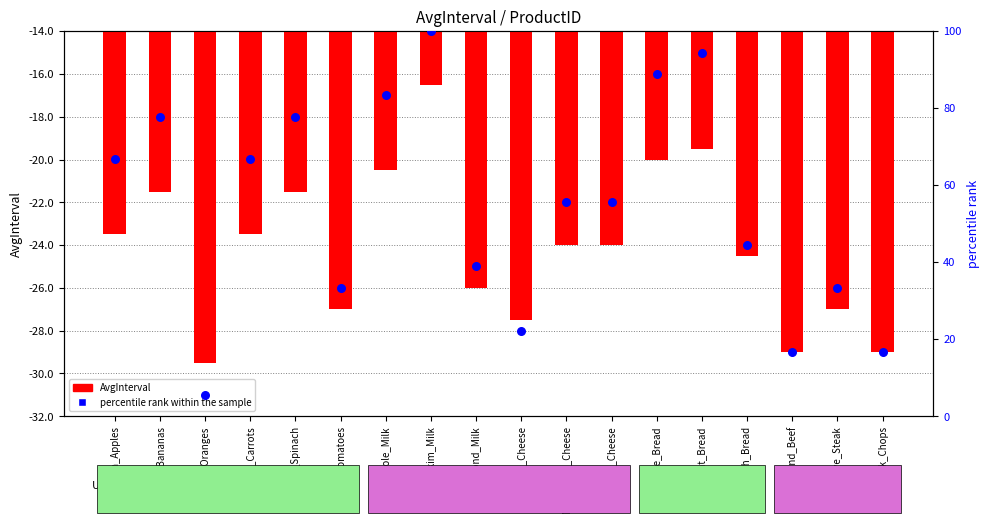

Which series has the largest total across all categories?

percentile rank within the sample